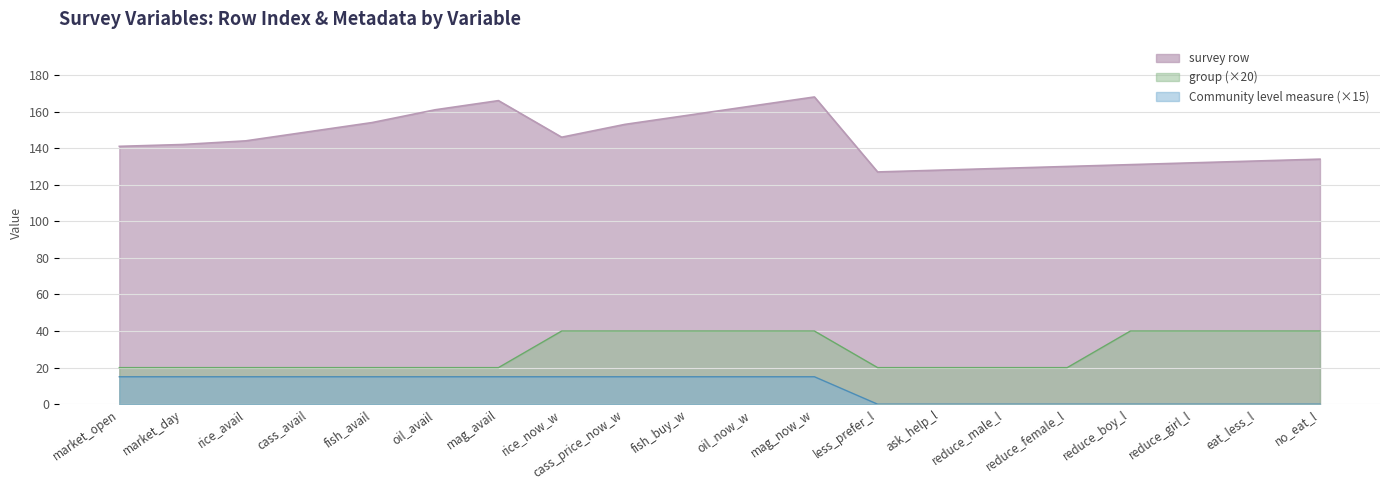

List the labels in order of group value, smallest first.

market_open, market_day, rice_avail, cass_avail, fish_avail, oil_avail, mag_avail, less_prefer_l, ask_help_l, reduce_male_l, reduce_female_l, rice_now_w, cass_price_now_w, fish_buy_w, oil_now_w, mag_now_w, reduce_boy_l, reduce_girl_l, eat_less_l, no_eat_l